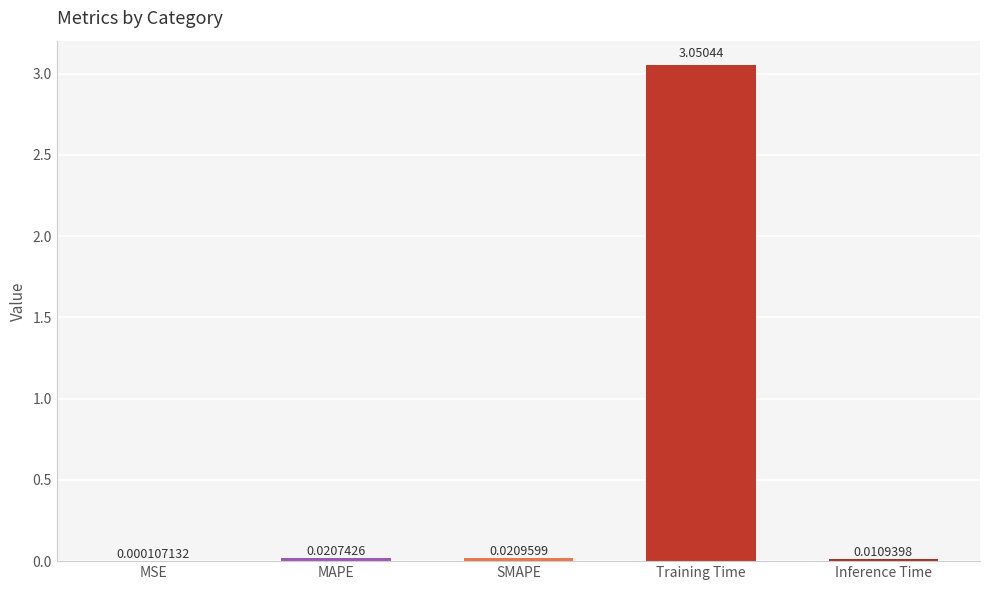

Which has a higher value, Training Time or MAPE?

Training Time